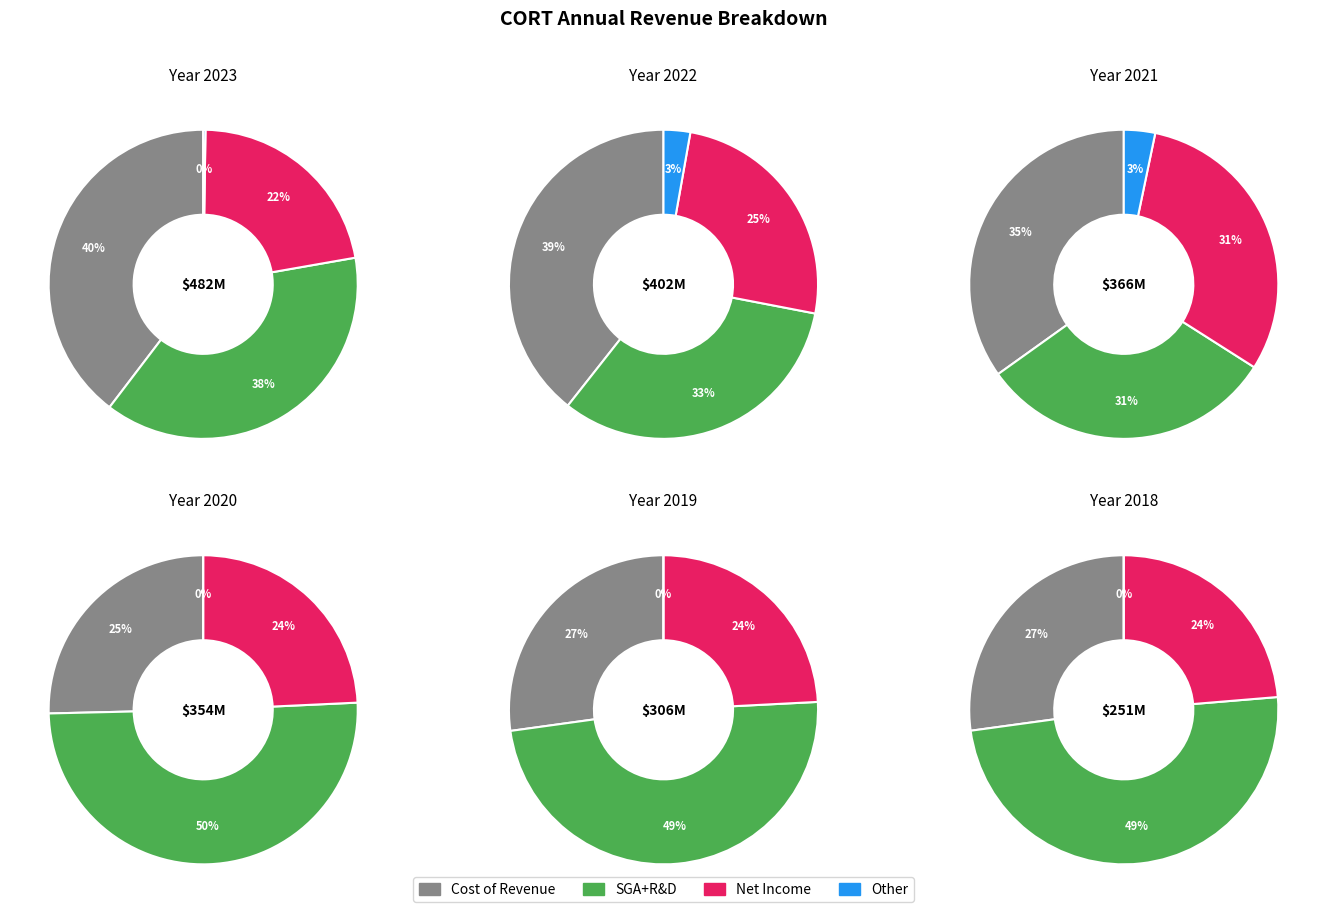

Is it true that 2020 is 28% of the pie?

False